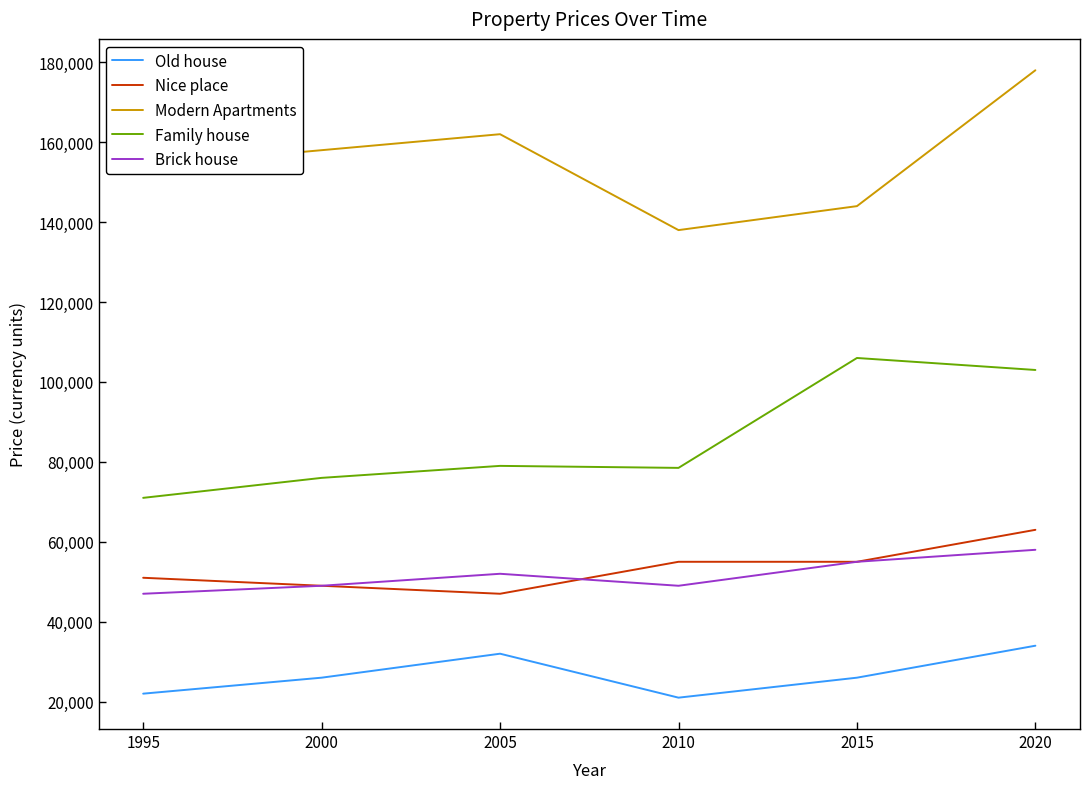

What is the total value across all series at 2015?

386000